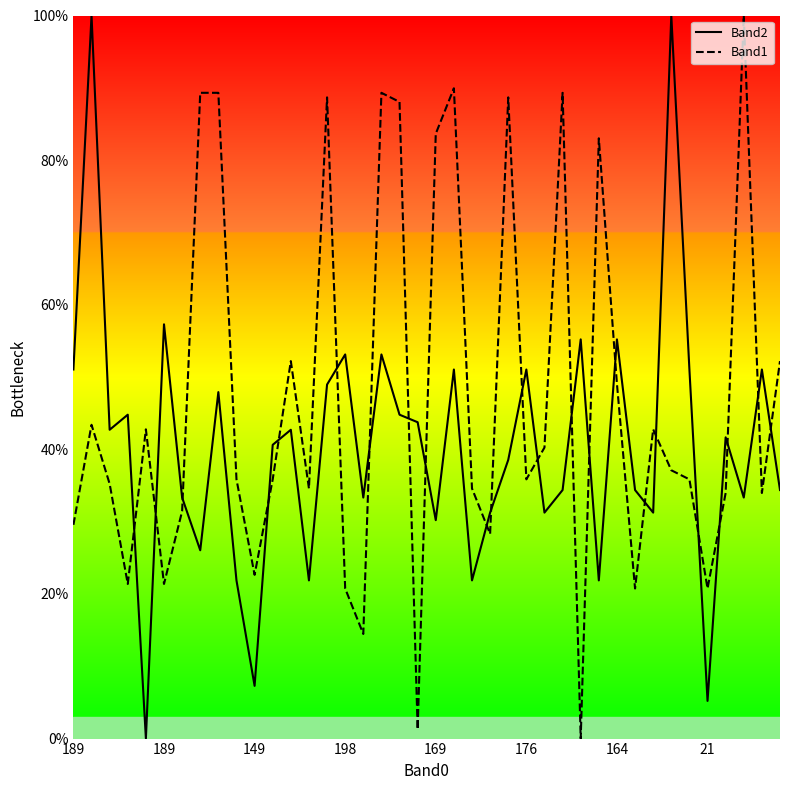

Between 181 and 21, which series saw the biggest shift?

Band1